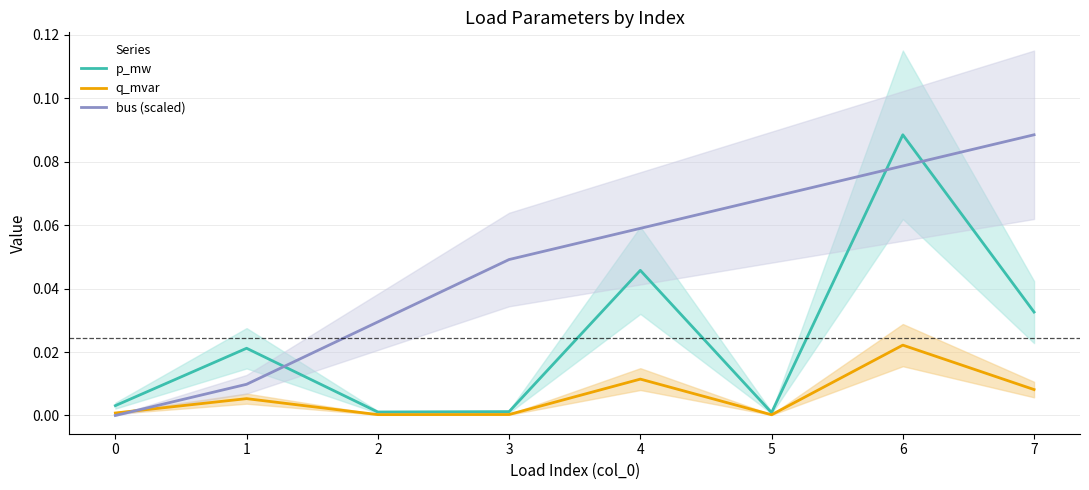

Reading right to left, what are all the values shown in this chart?

p_mw: 7=0.0	6=0.1	5=0.0	4=0.0	3=0.0	2=0.0	1=0.0	0=0.0
q_mvar: 7=0.0	6=0.0	5=0.0	4=0.0	3=0.0	2=0.0	1=0.0	0=0.0
bus (scaled): 7=0.1	6=0.1	5=0.1	4=0.1	3=0.0	2=0.0	1=0.0	0=0.0